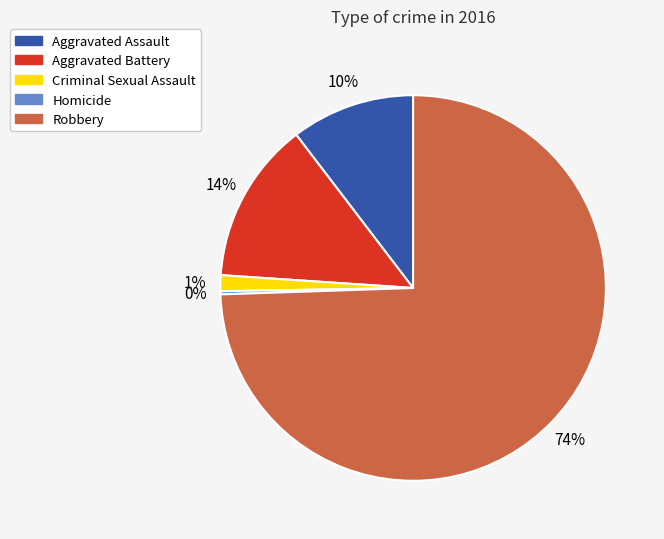

Which slice is the largest?

Robbery